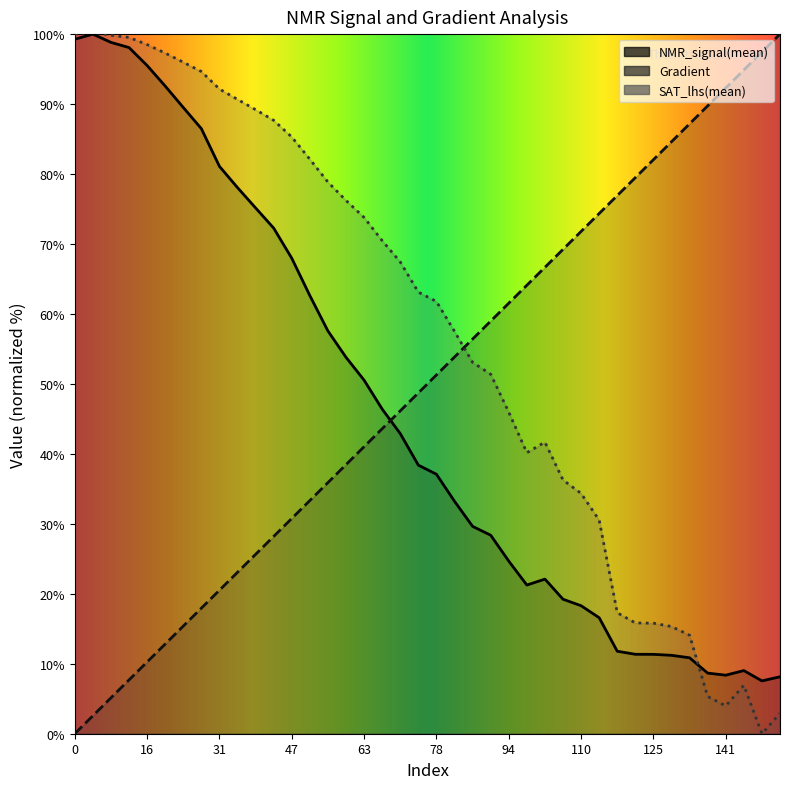

What is the value of the Gradient point at the 26th from the left?

64.1